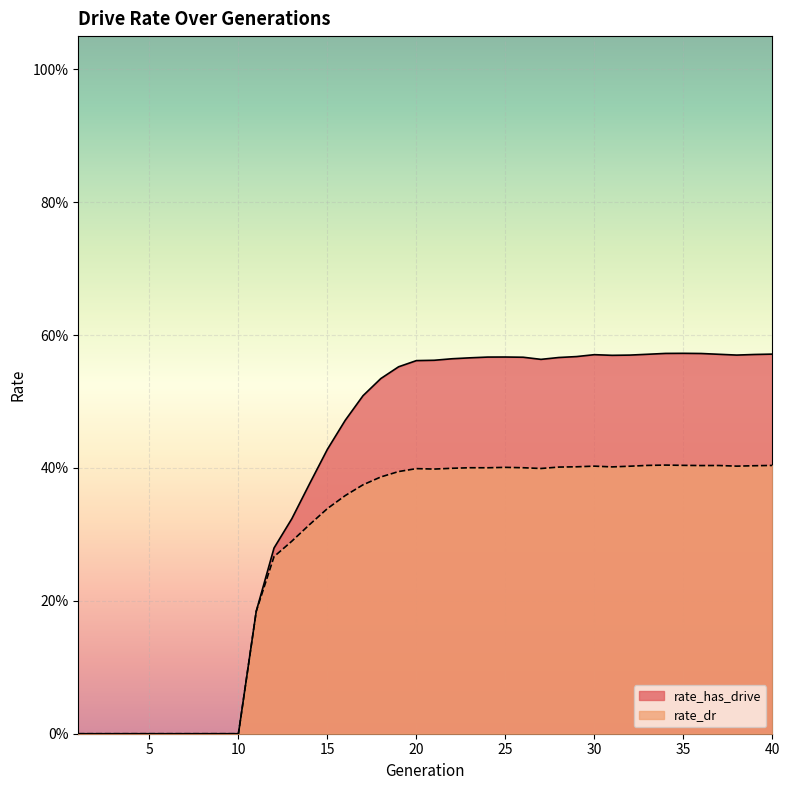

What are all the series names shown in the legend?

rate_has_drive, rate_dr